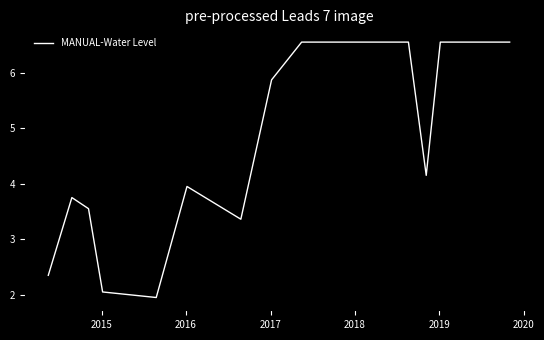

Does the chart display data point markers on the line(s)?

No